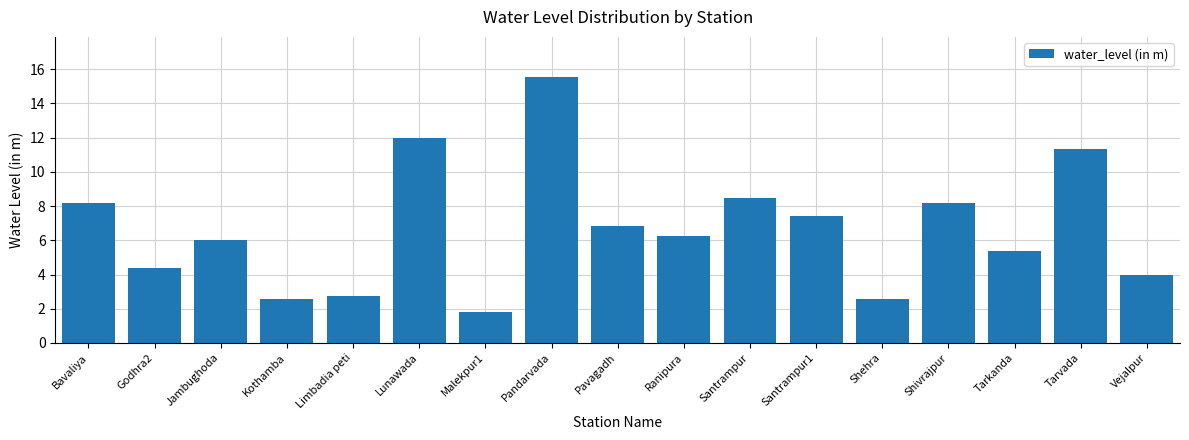

What is the average value?

6.7